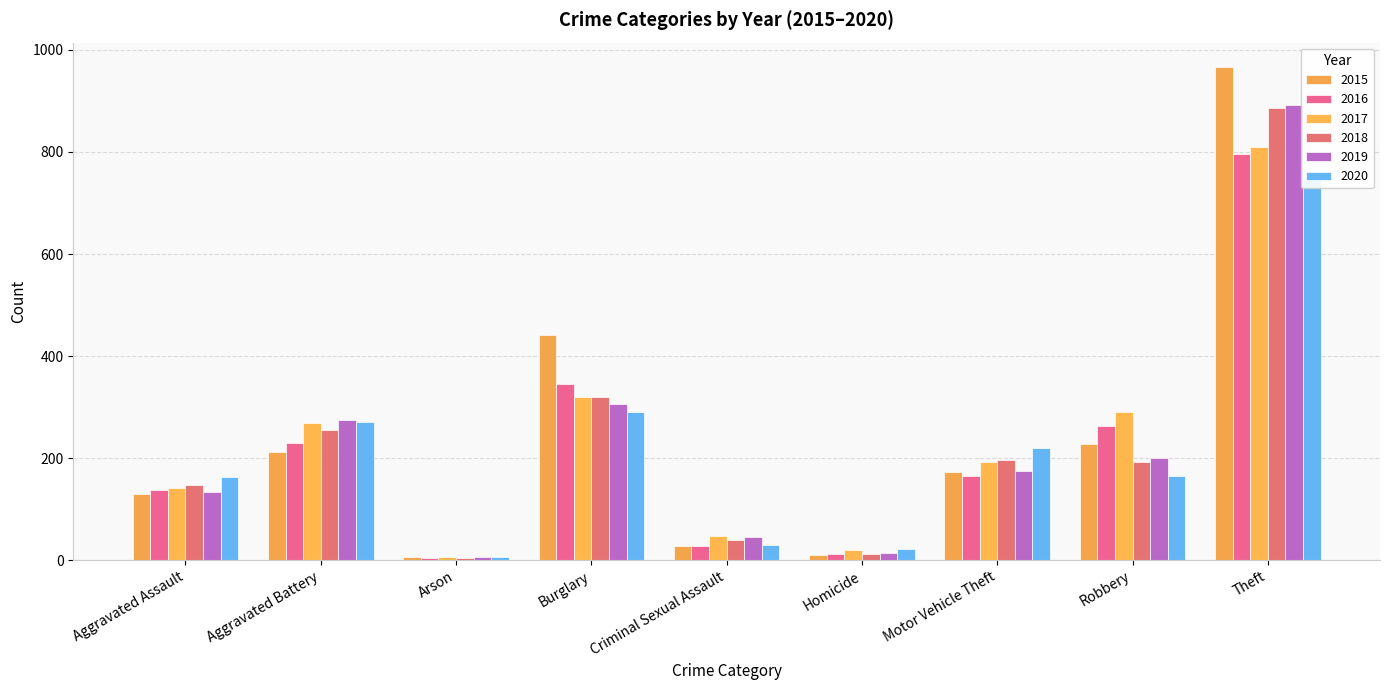

The value of 2018 at Homicide is 12. True or false?

True